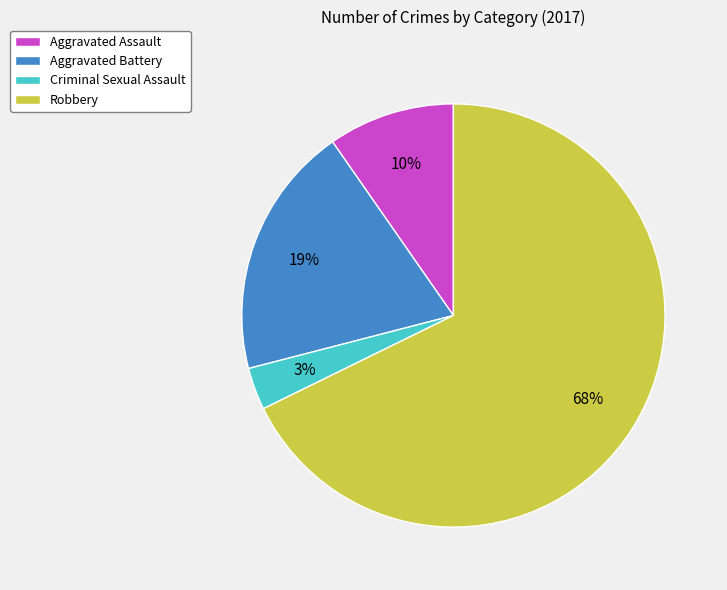

Between Aggravated Battery and Criminal Sexual Assault, which is larger?

Aggravated Battery